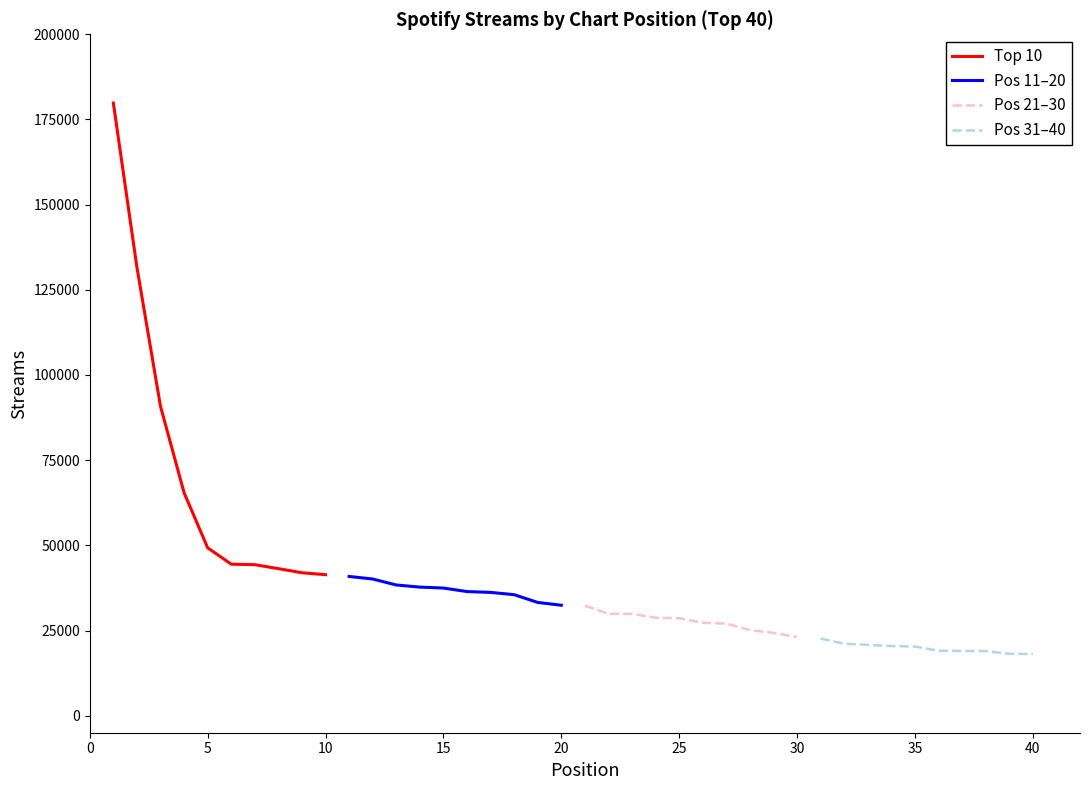

True or false: Pos 21–30 and Pos 31–40 cross at least once.

False